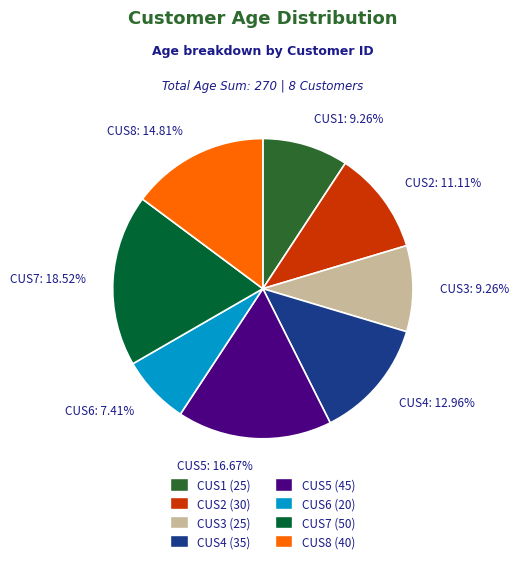

To the nearest percent, what portion does CUS6 represent?

7%